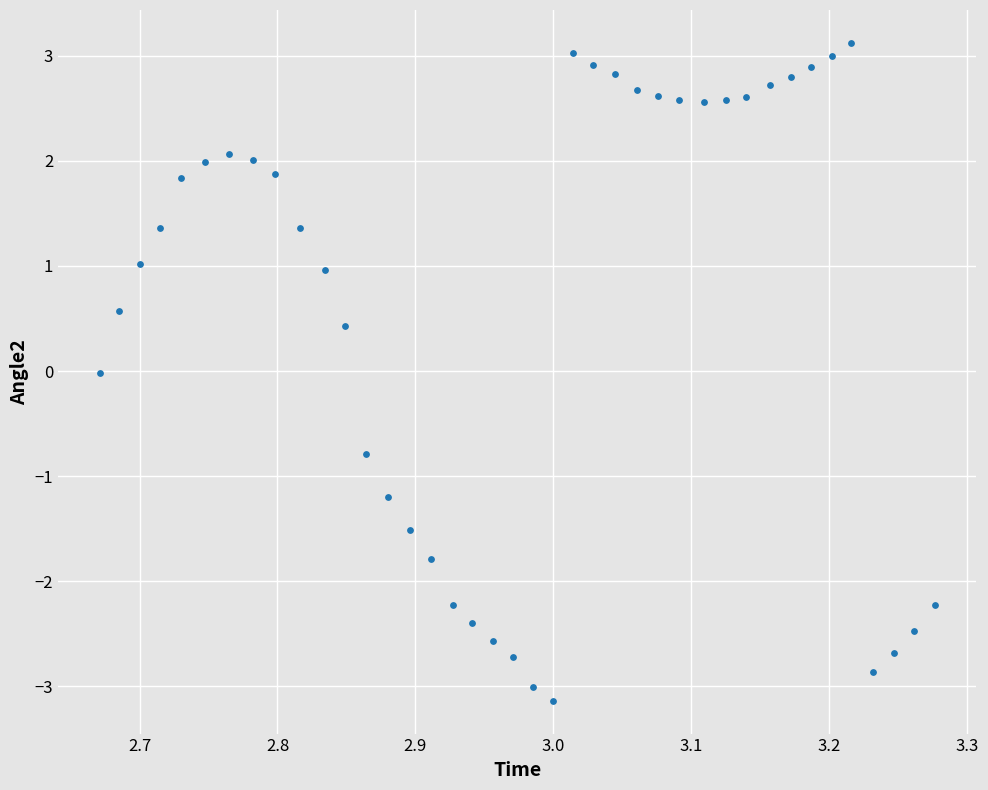

What is the range of Y values (max minus min)?

6.3